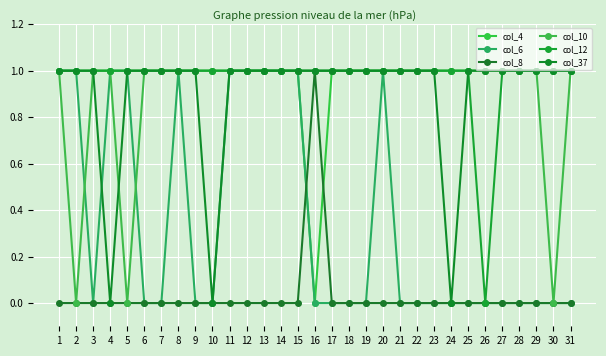

How many categories are shown in the chart?

31